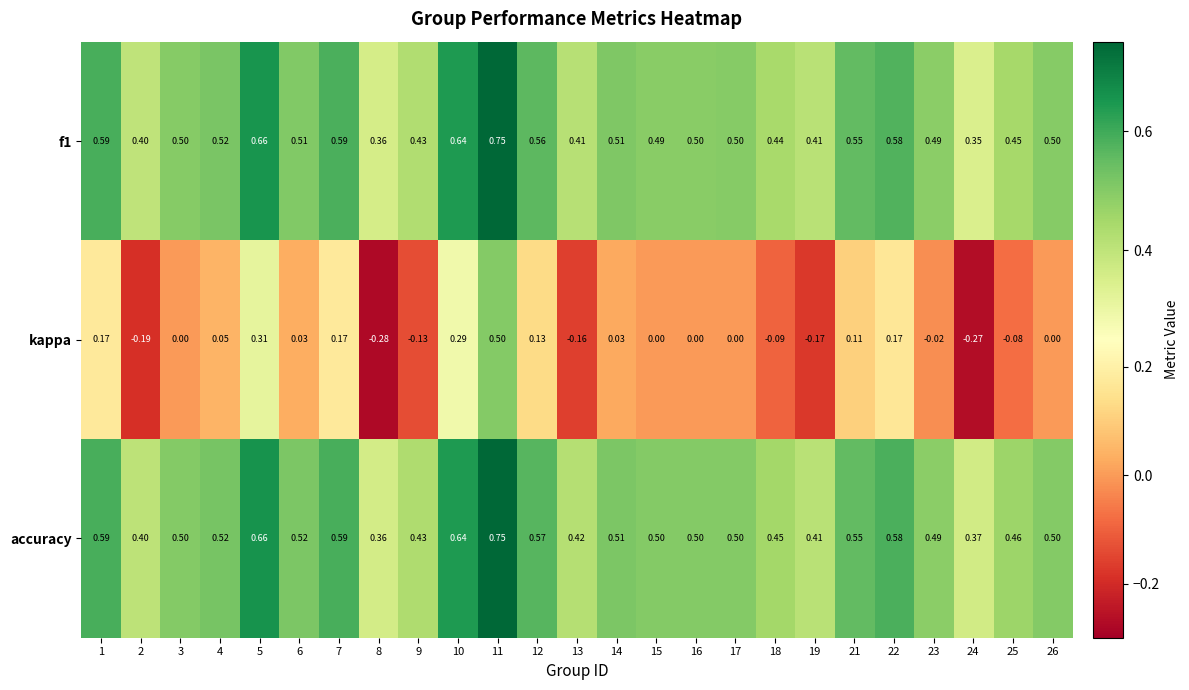

Is the value of kappa at 19 greater than the value of accuracy at 7?

No